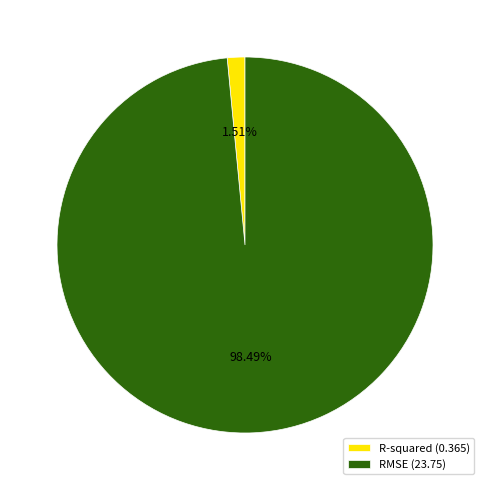

Between R-squared (0.365) and RMSE (23.75), which is larger?

RMSE (23.75)